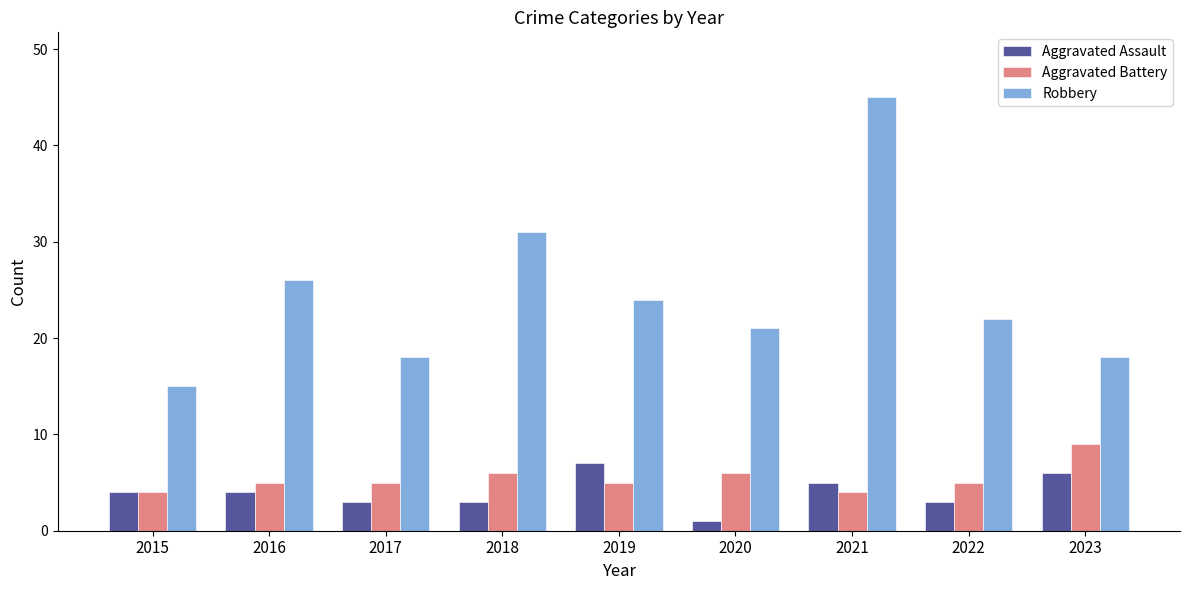

What is the value of the Aggravated Battery bar at the 2nd from the left?

5